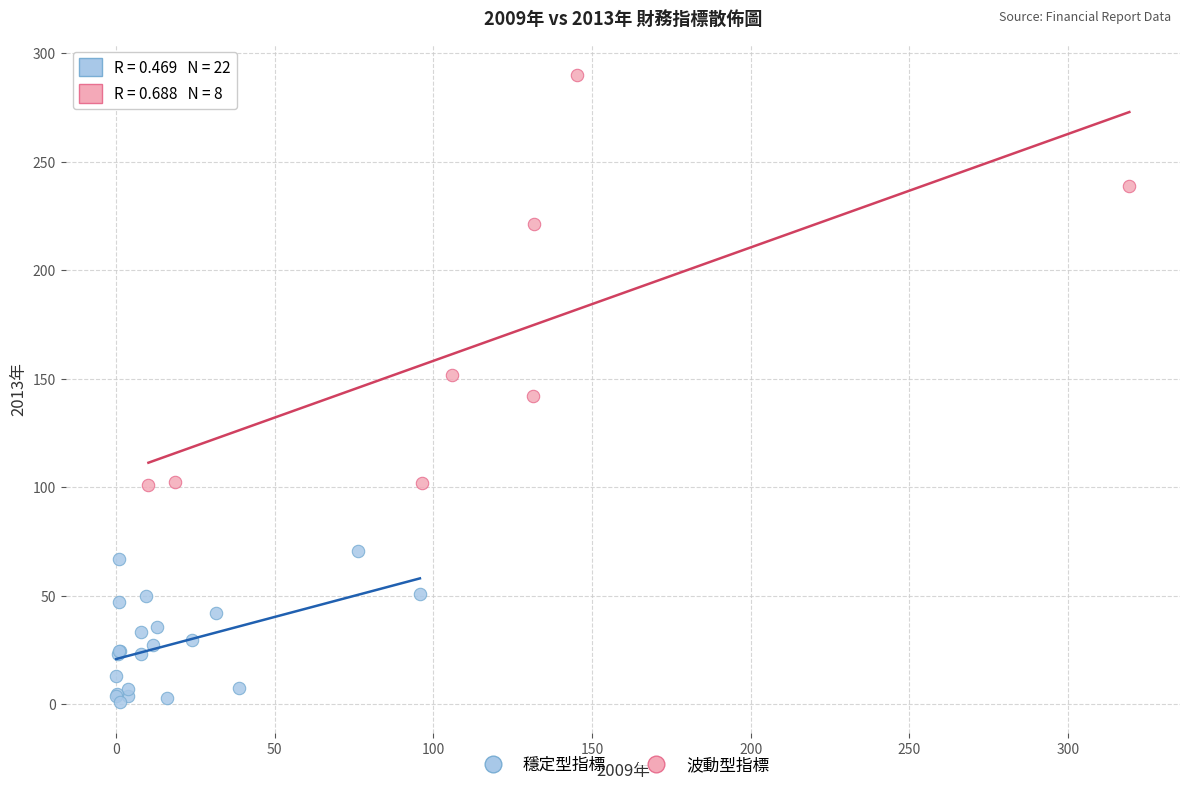

Which series reaches the maximum Y coordinate?

波動型指標